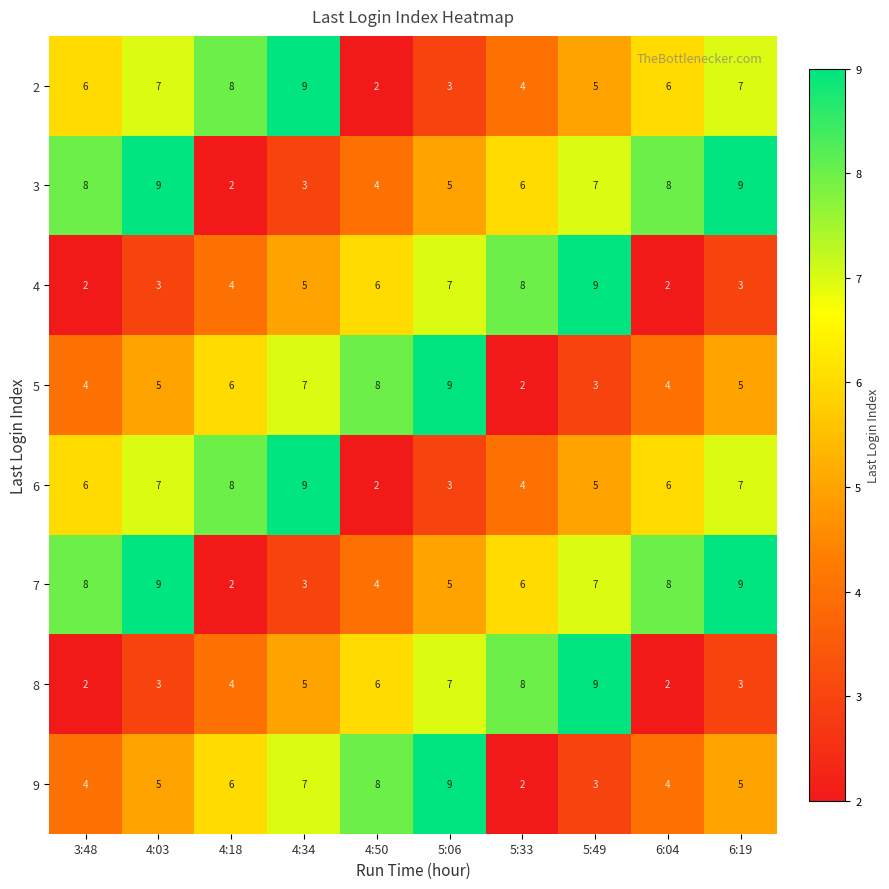

What is the average value of the 2 series?

6